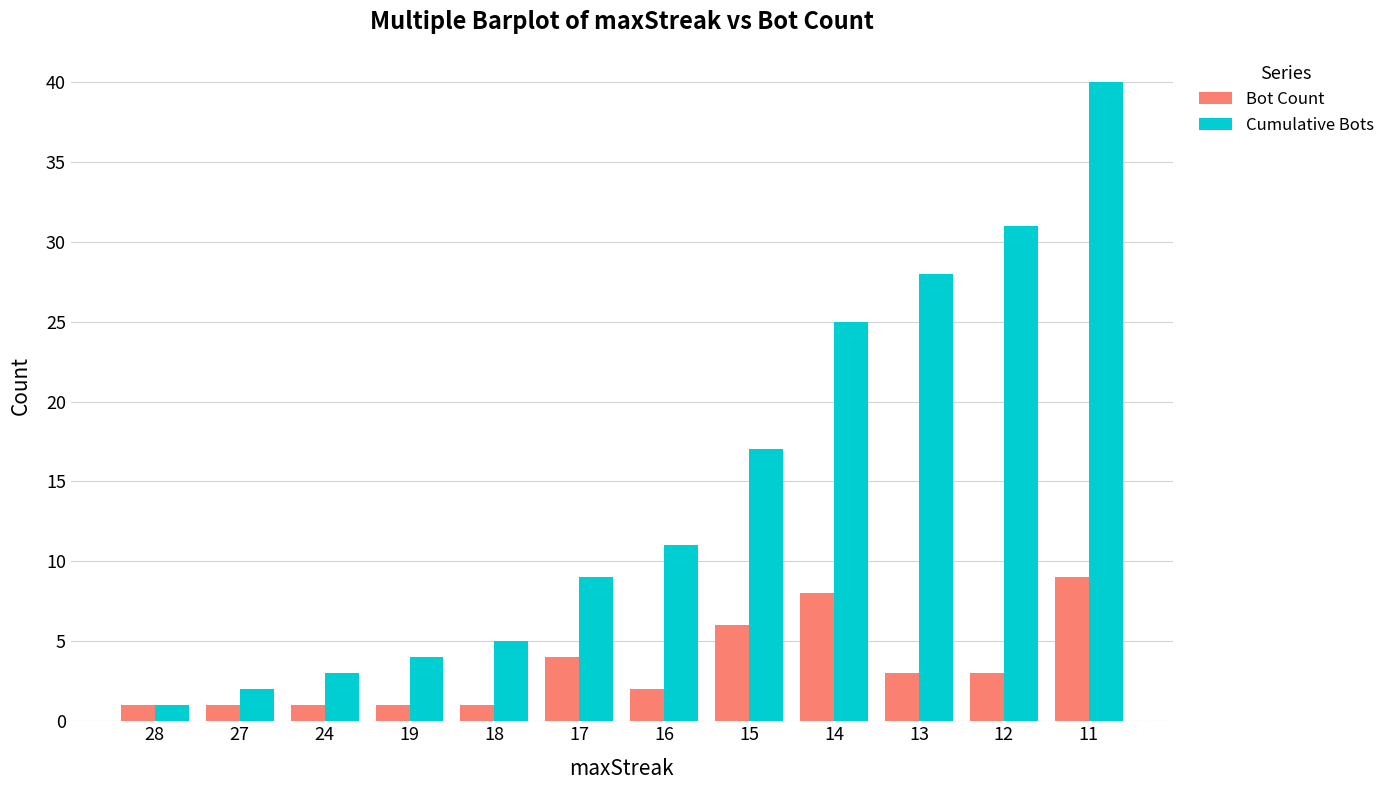

Rank the series by their average value, from highest to lowest.

Cumulative Bots, Bot Count